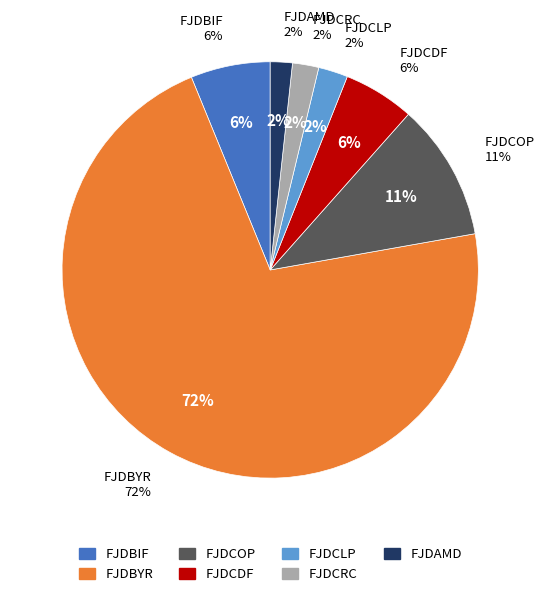

Does any single category account for the majority?

Yes